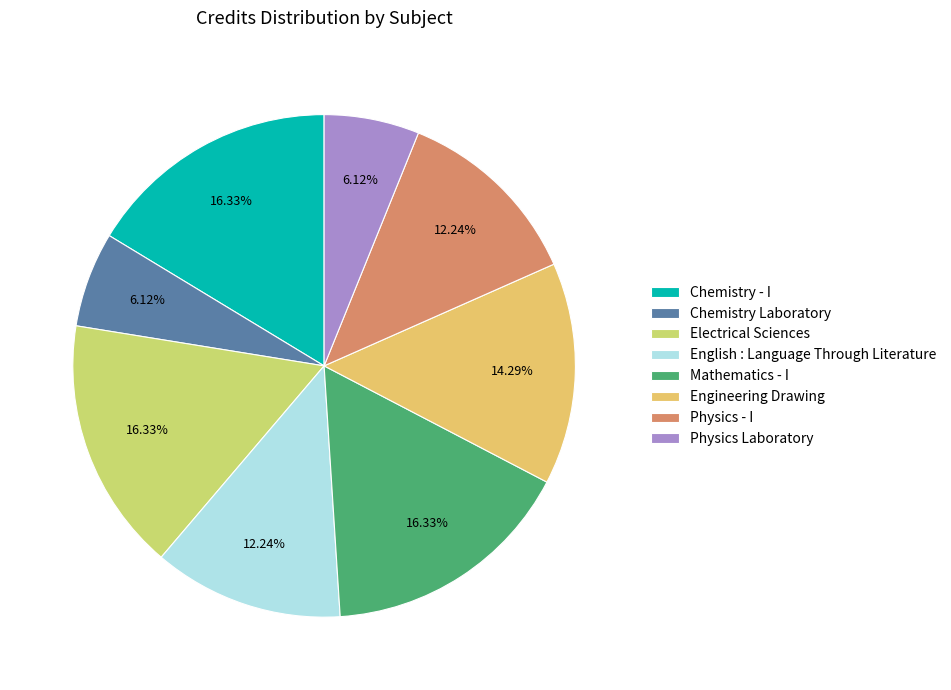

How many segments does this pie chart have?

8